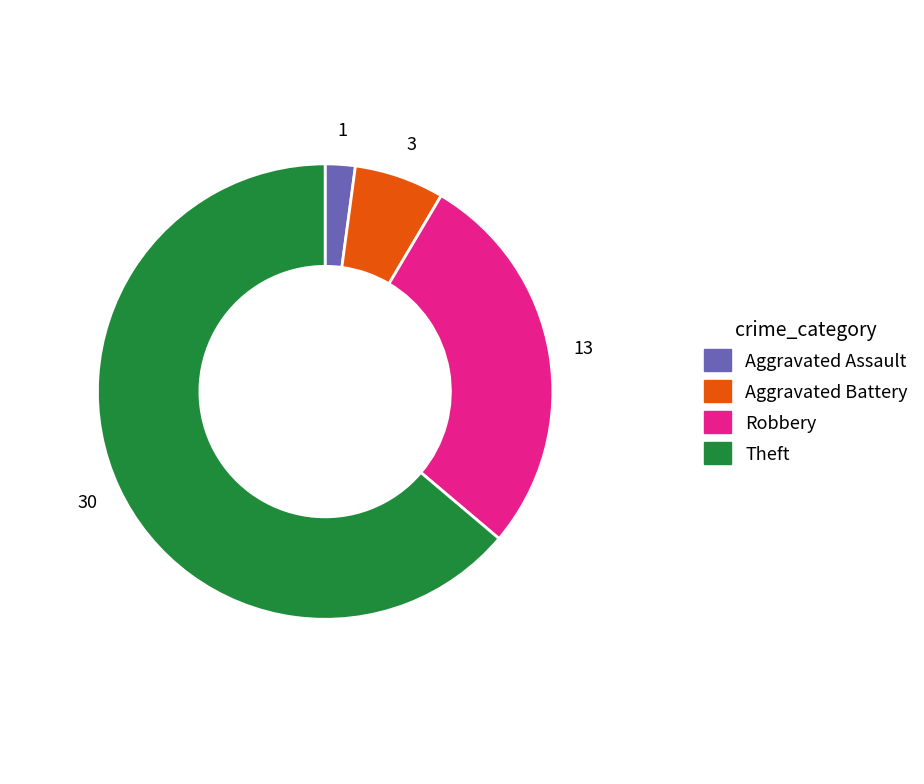

Does any single category account for the majority?

Yes